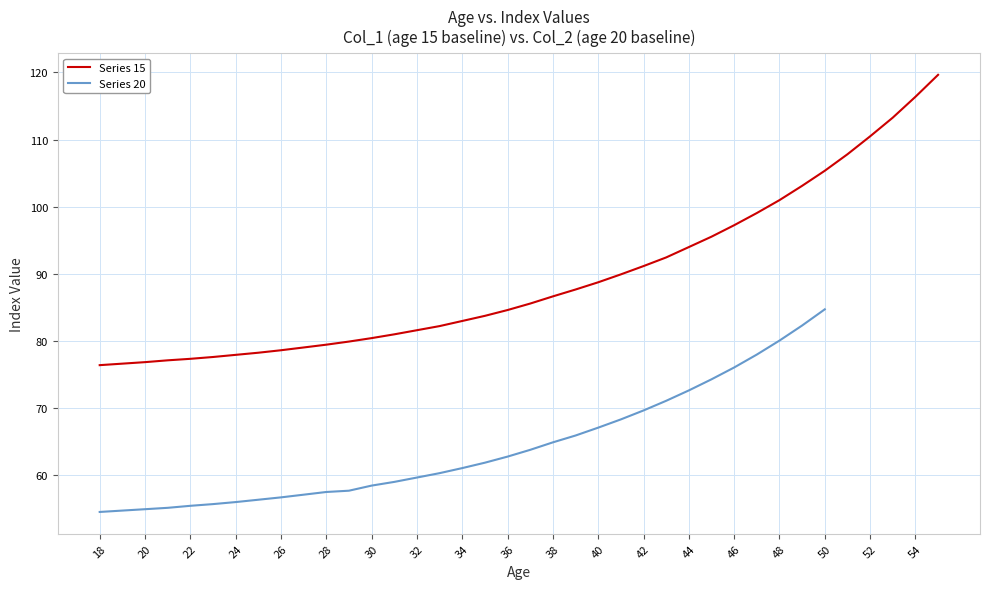

True or false: Series 20 has more than 1 points higher than both neighbors.

False